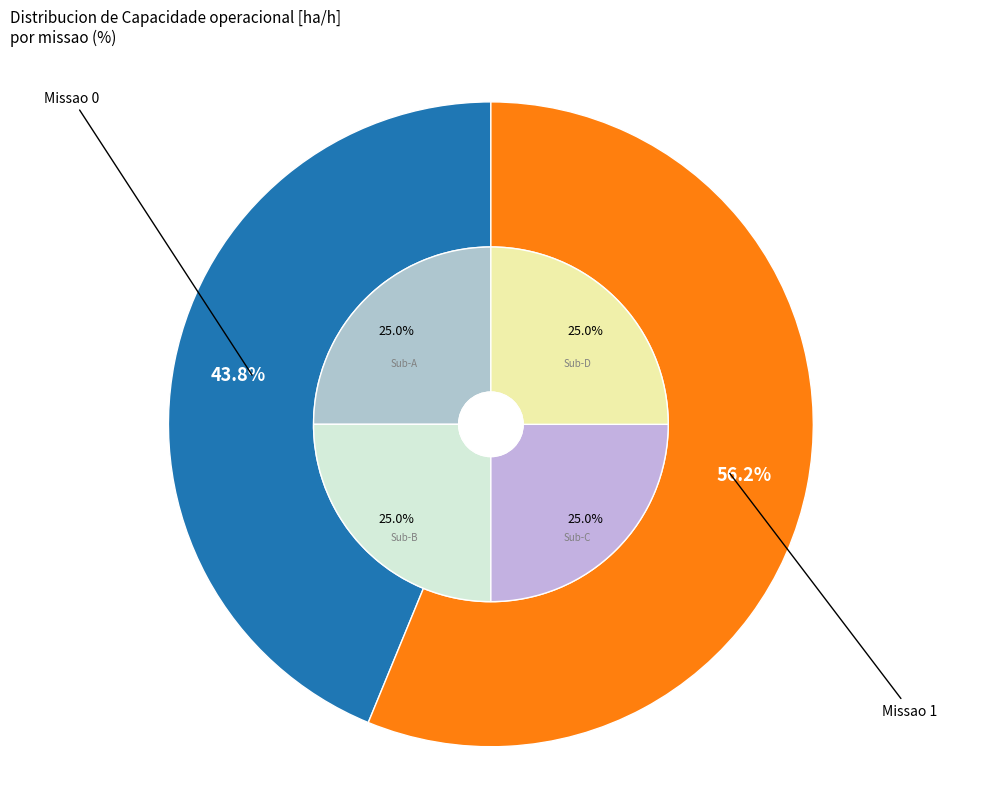

Rank the categories by value from lowest to highest.

0, 1